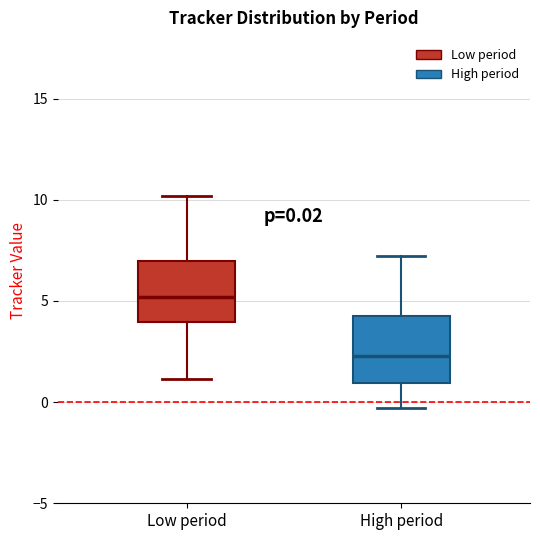

Which box has the highest median line?

Low period